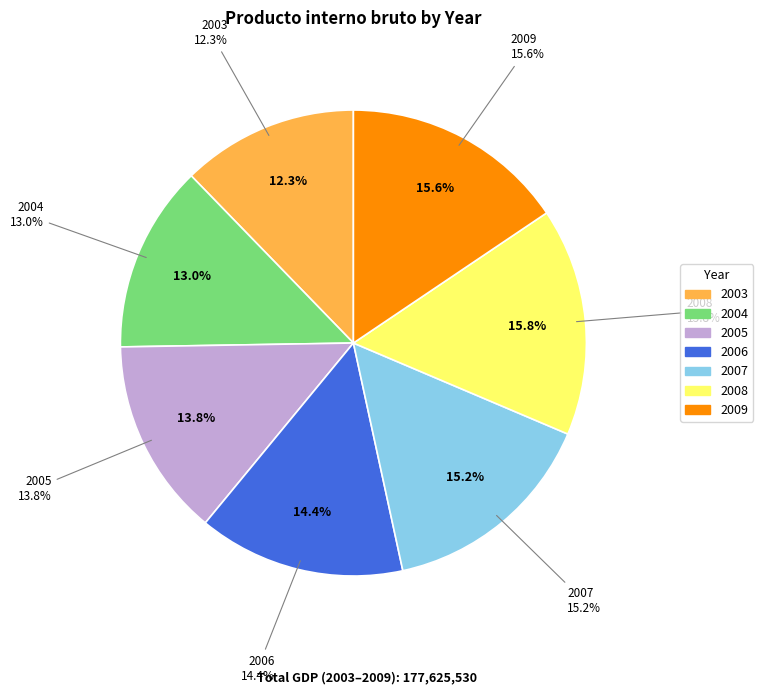

Approximately how many times larger is the value at 2006 compared to 2005?

1.0